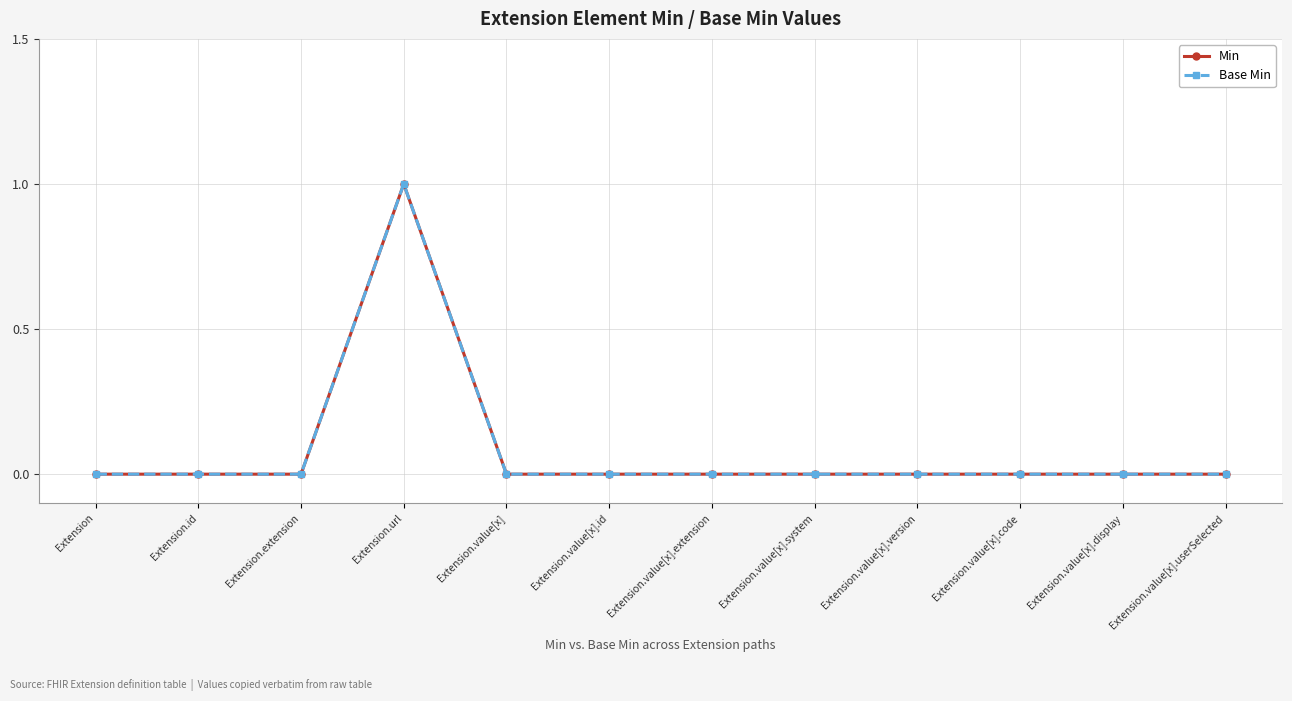

Does the chart have visible grid lines?

Yes